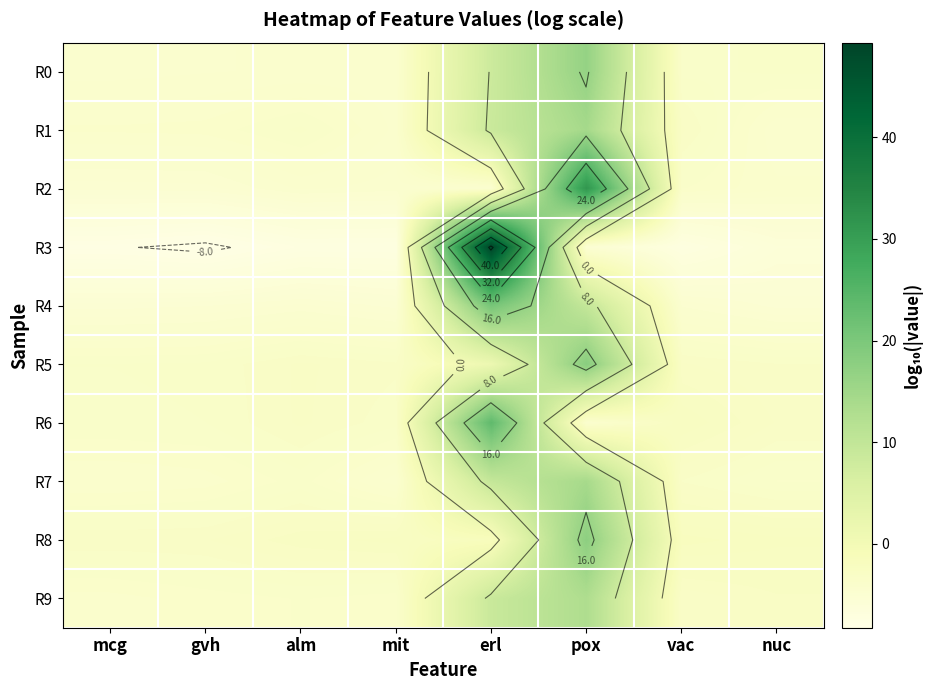

Rank the series by their maximum value, from highest to lowest.

R3, R2, R6, R4, R5, R8, R0, R1, R7, R9